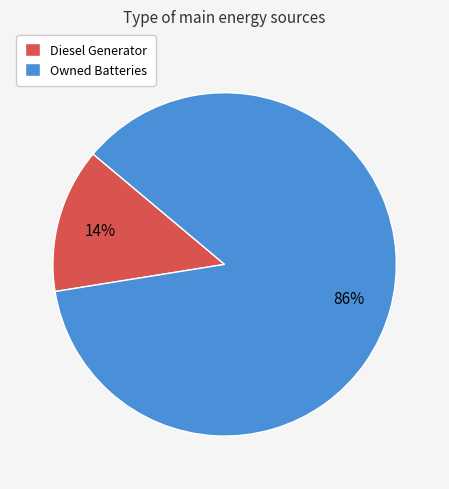

To the nearest percent, what is the average slice percentage?

50%